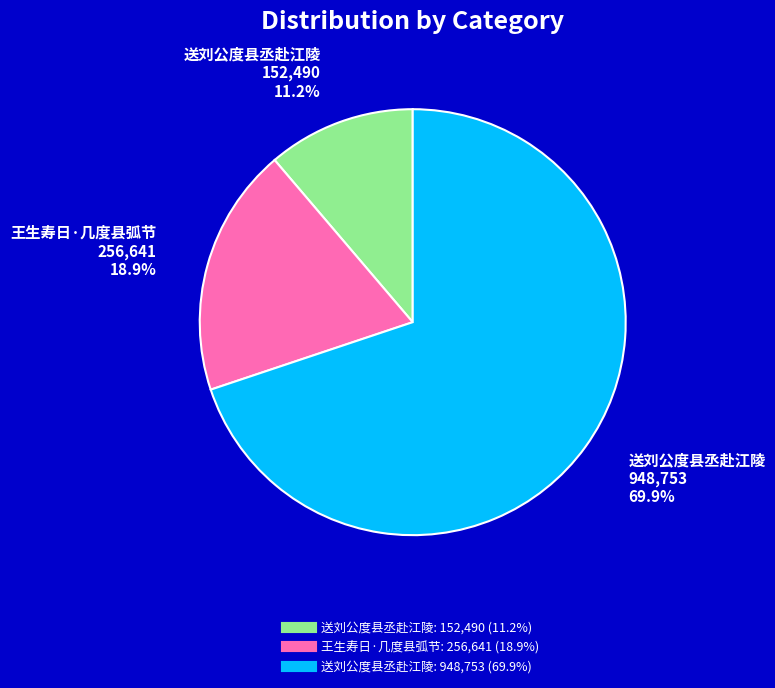

Is there any slice that represents more than half of the pie?

Yes